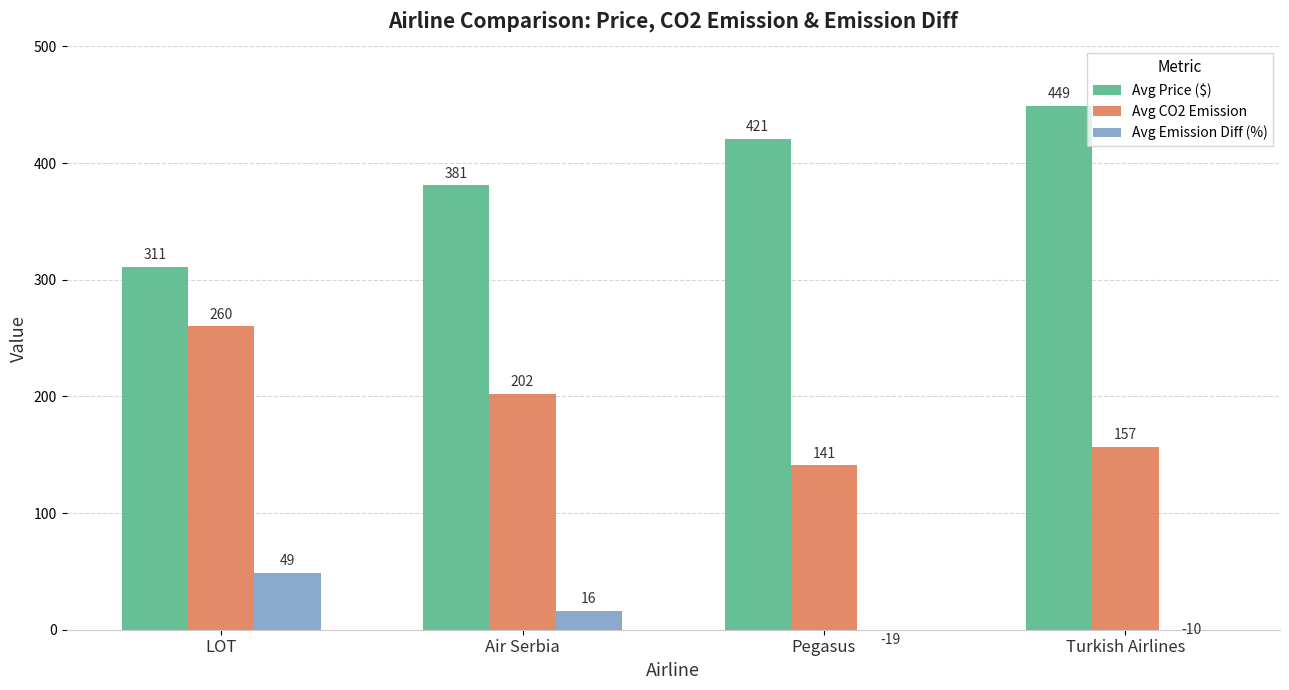

The value of Avg Price ($) at LOT is 126. True or false?

False